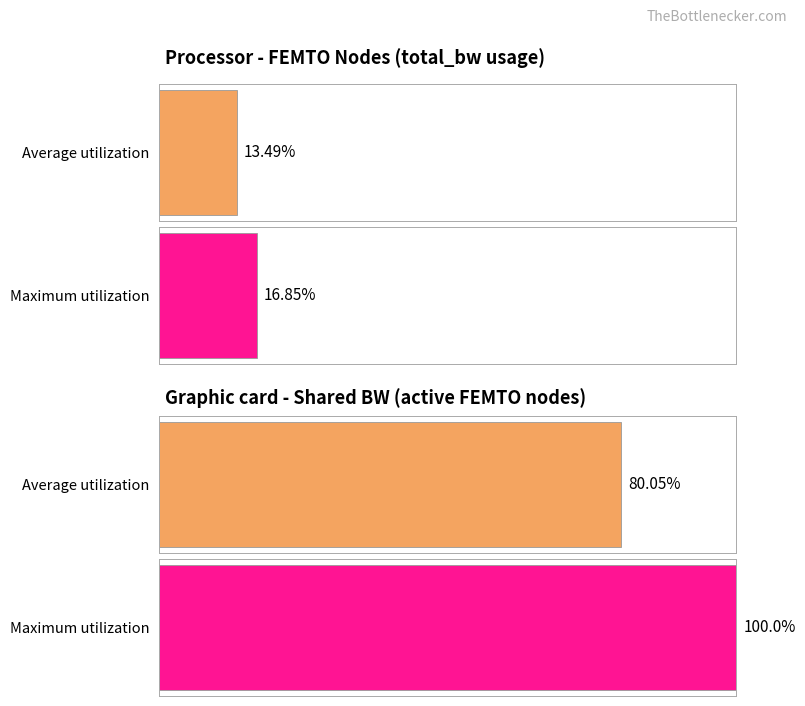

How many series are shown in this chart?

2